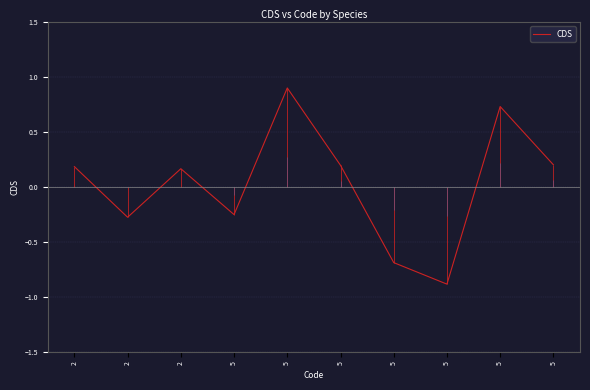

How many points are higher than both their immediate neighbors (excluding endpoints)?

3